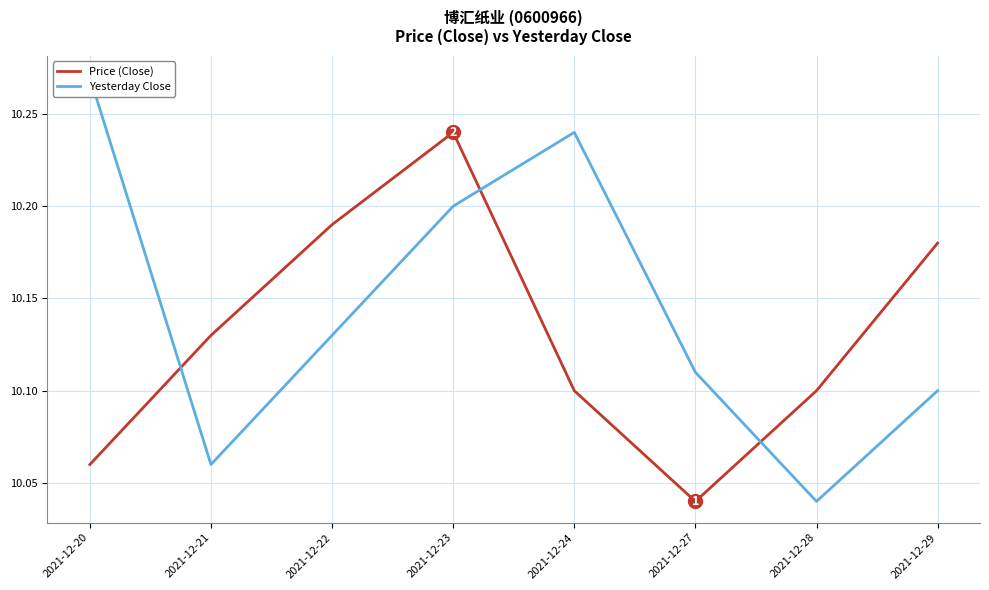

Reading left to right, list all the values displayed in this chart.

Price (Close): 2021-12-20=10.1	2021-12-21=10.1	2021-12-22=10.2	2021-12-23=10.2	2021-12-24=10.1	2021-12-27=10.0	2021-12-28=10.1	2021-12-29=10.2
Yesterday Close: 2021-12-20=10.3	2021-12-21=10.1	2021-12-22=10.1	2021-12-23=10.2	2021-12-24=10.2	2021-12-27=10.1	2021-12-28=10.0	2021-12-29=10.1